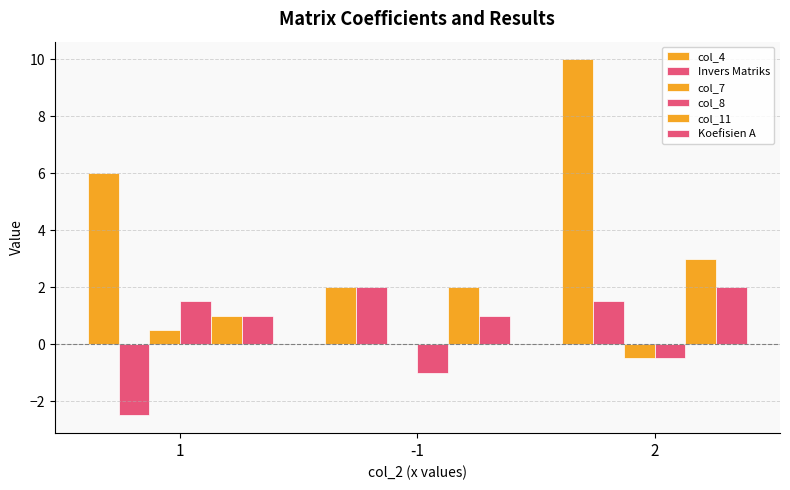

Is the value of col_4 at -1 greater than the value of col_8 at 2?

Yes